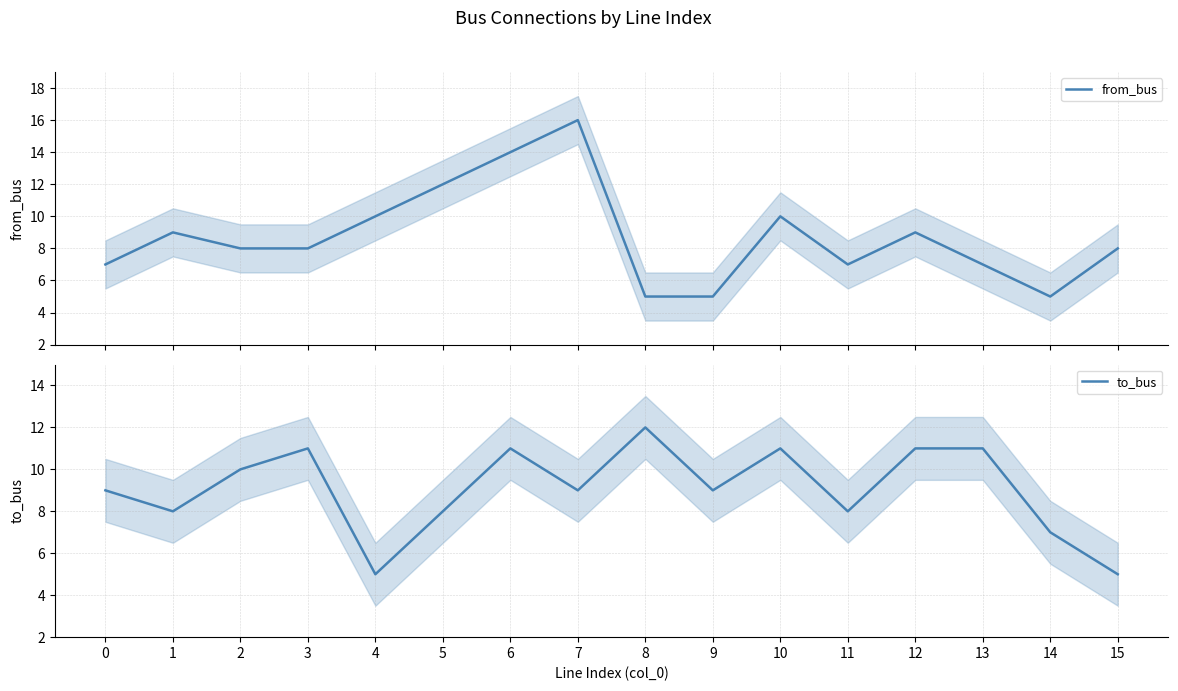

True or false: to_bus and from_bus cross at least once.

True